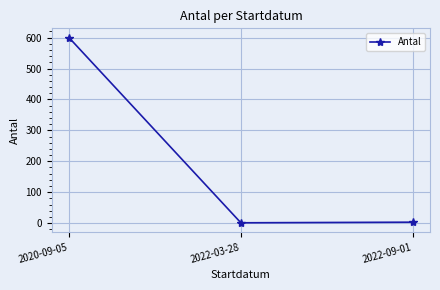

At which category does the chart reach its peak across all series?

2020-09-05